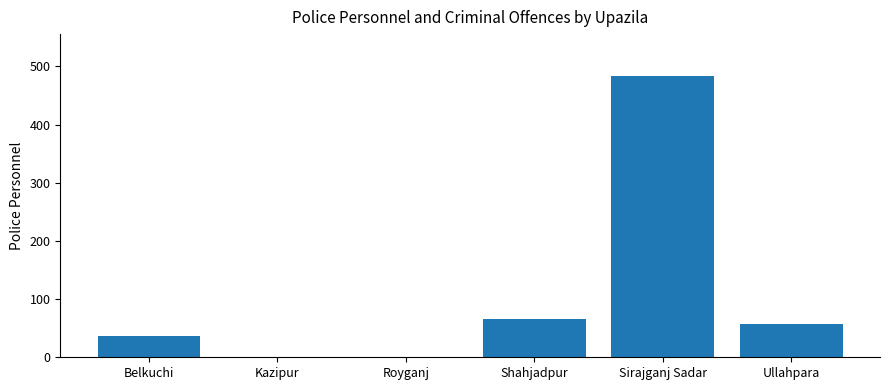

Reading left to right, list all the values displayed in this chart.

36	0	0	65	483	58